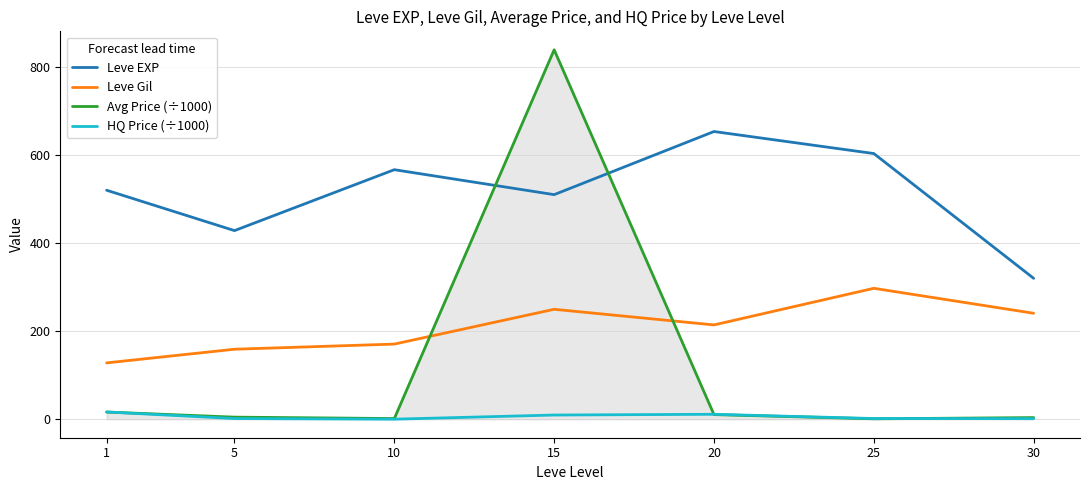

Which series ends up on top after the final intersection of Avg Price (÷1000) and Leve EXP?

Leve EXP